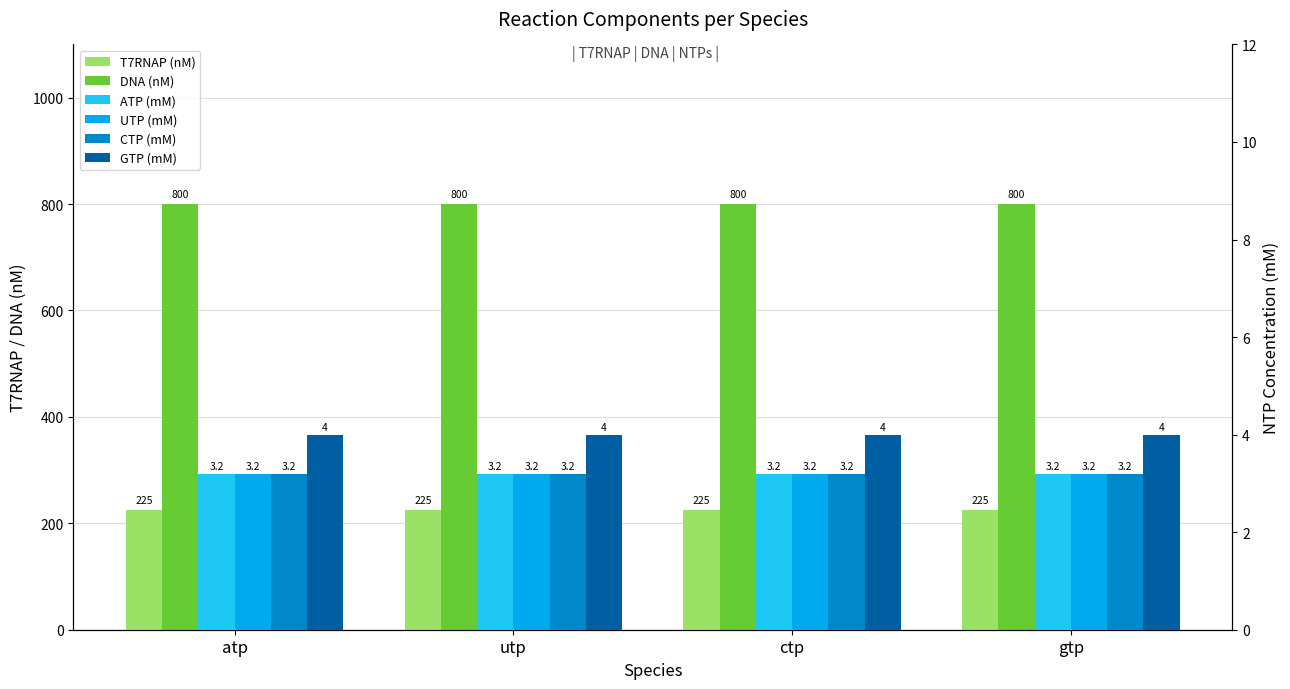

Reading left to right, extract all data points from this chart.

T7RNAP (nM): atp=225.0	utp=225.0	ctp=225.0	gtp=225.0
DNA (nM): atp=800.0	utp=800.0	ctp=800.0	gtp=800.0
ATP (mM): atp=3.2	utp=3.2	ctp=3.2	gtp=3.2
UTP (mM): atp=3.2	utp=3.2	ctp=3.2	gtp=3.2
CTP (mM): atp=3.2	utp=3.2	ctp=3.2	gtp=3.2
GTP (mM): atp=4.0	utp=4.0	ctp=4.0	gtp=4.0